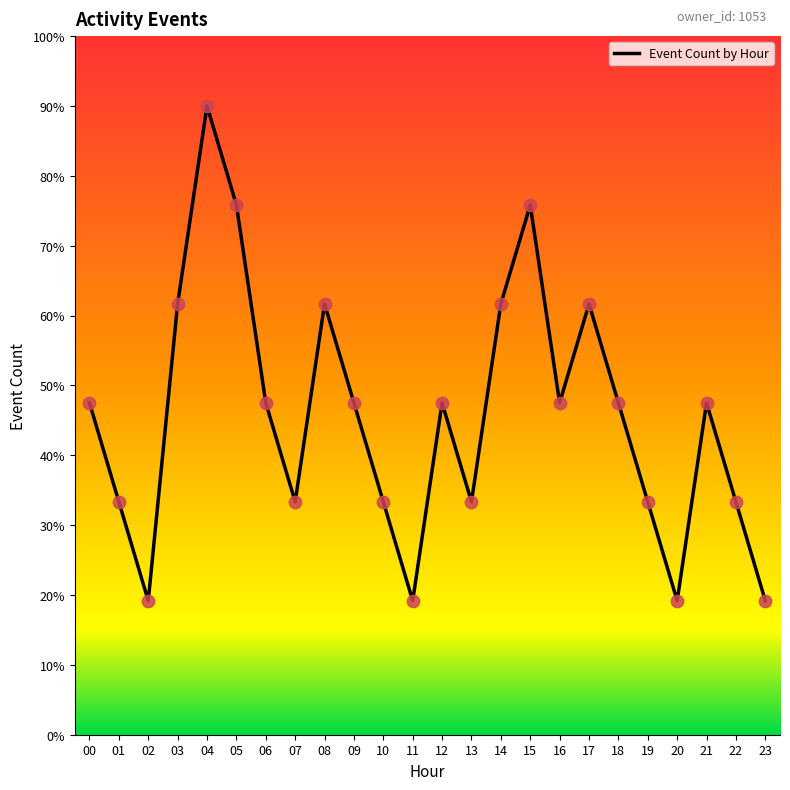

Which has a higher value, 15 or 09?

15